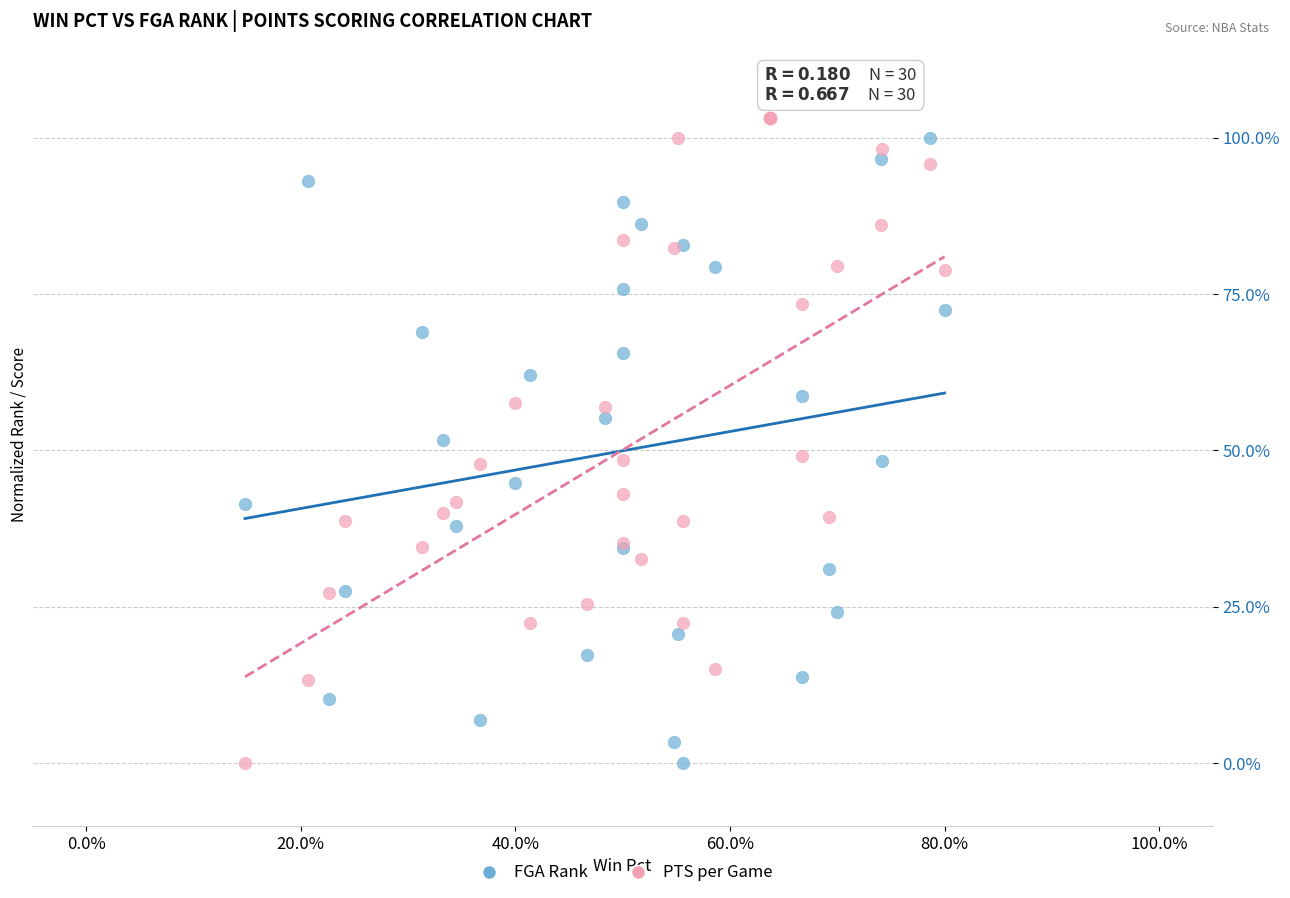

What are all the series names shown in the legend?

FGA Rank, PTS per Game